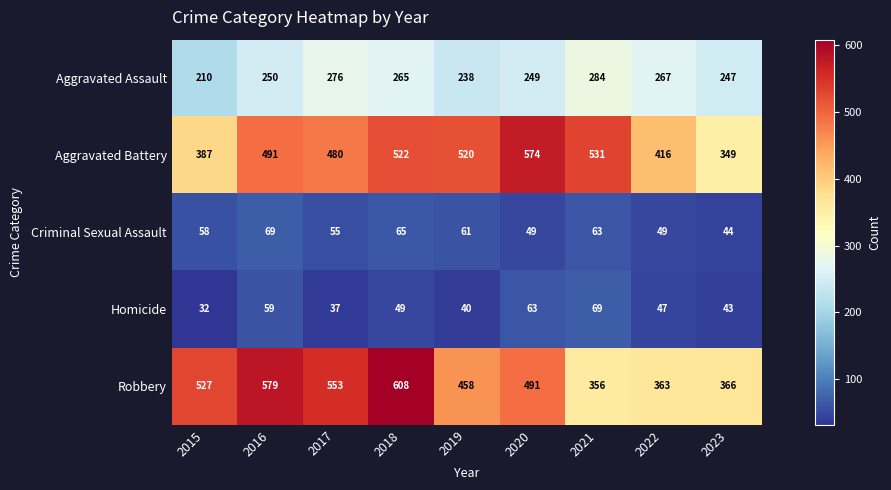

Between 2016 and 2022, which series saw the biggest shift?

Robbery